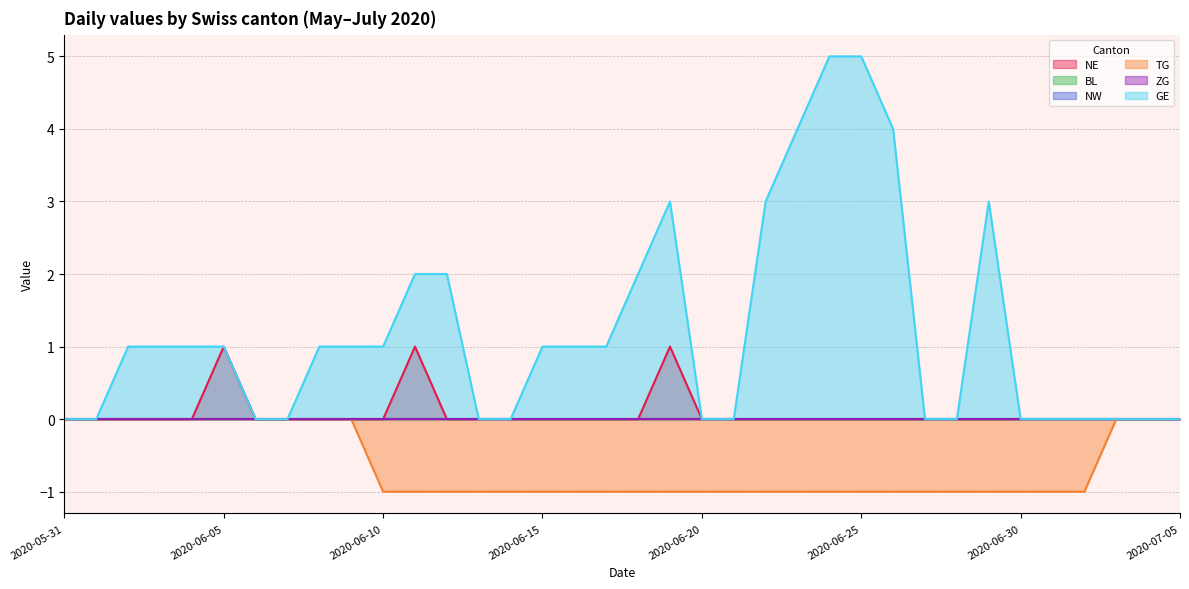

How many positive values does the GE series have?

20